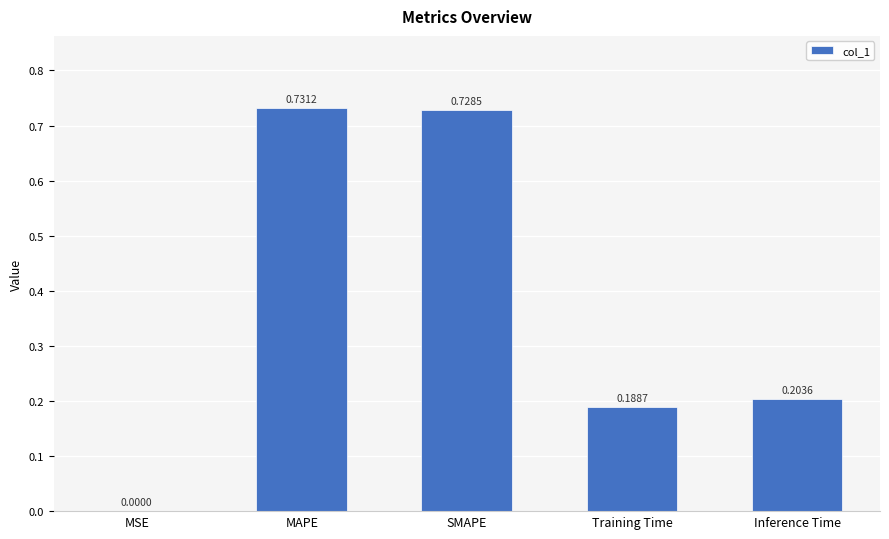

What is the change in value from MSE to Inference Time?

+0.2